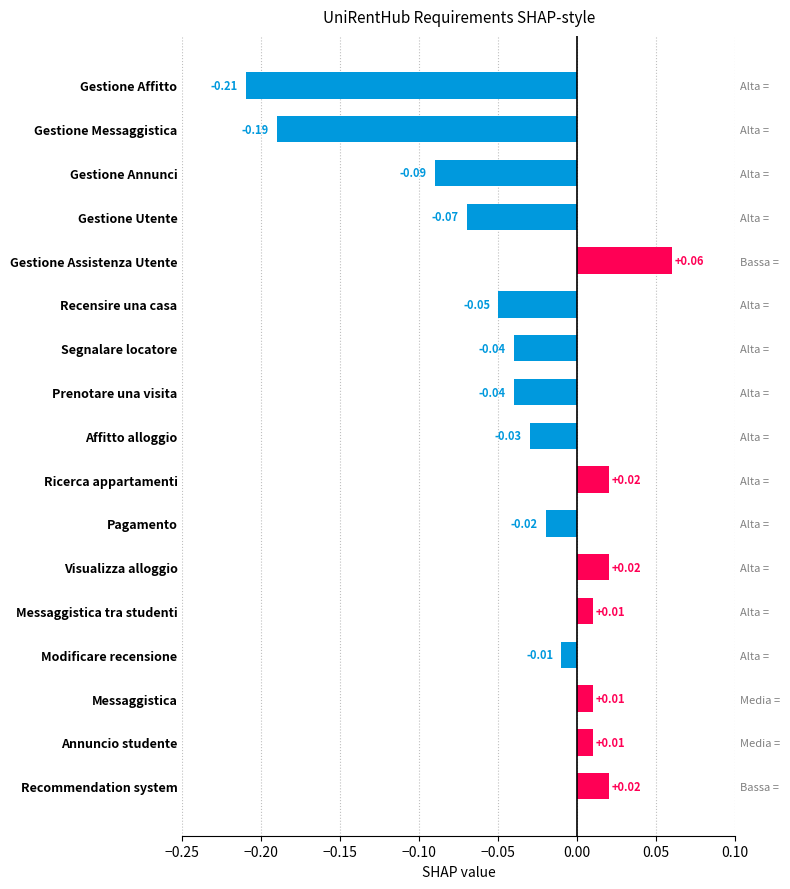

How many data points are less than 0?

10